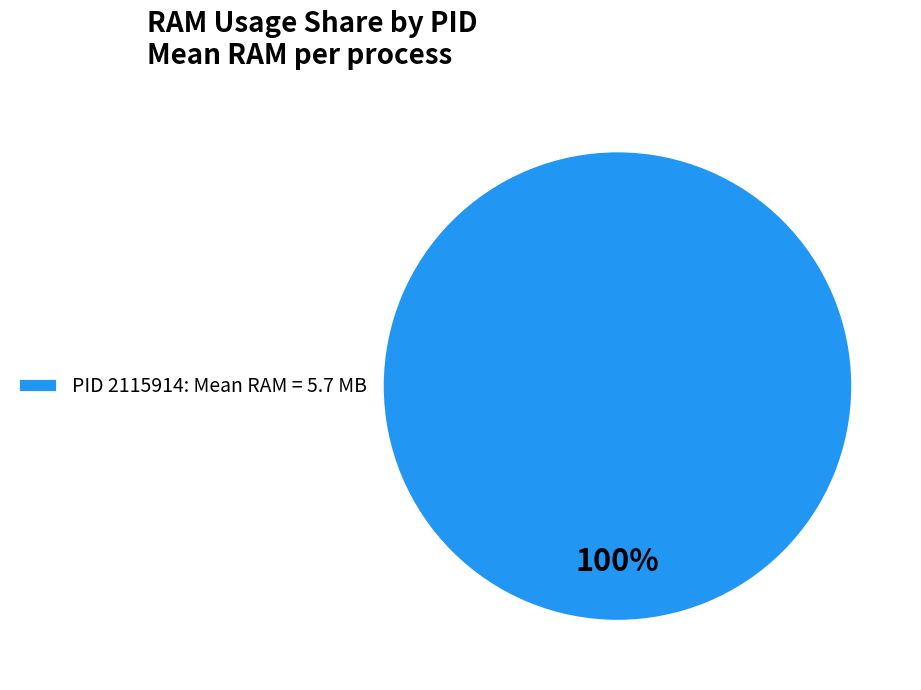

True or false: PID 2115914: Mean RAM = 5.7 MB accounts for 86% of the total.

False